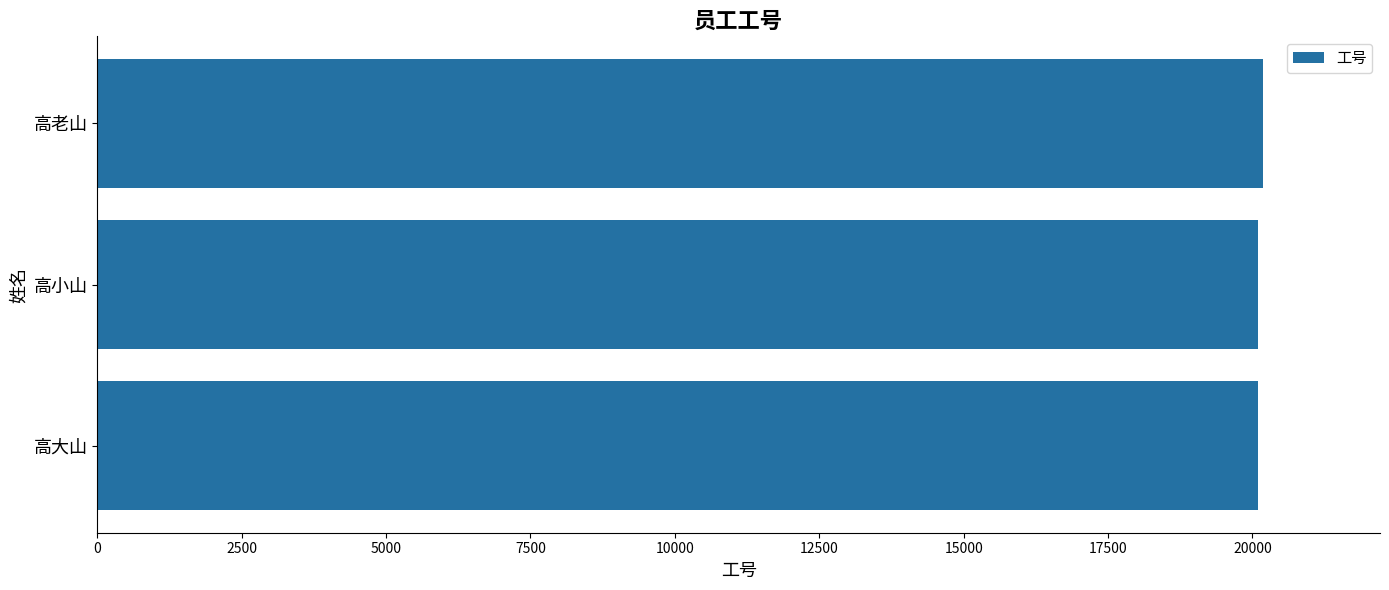

How many categories are shown in the chart?

3